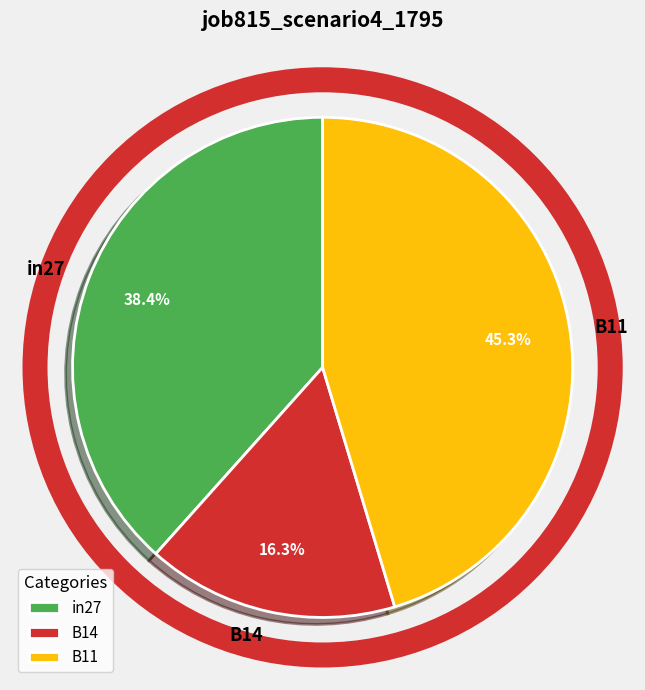

Rank the categories by value from highest to lowest.

B11, in27, B14